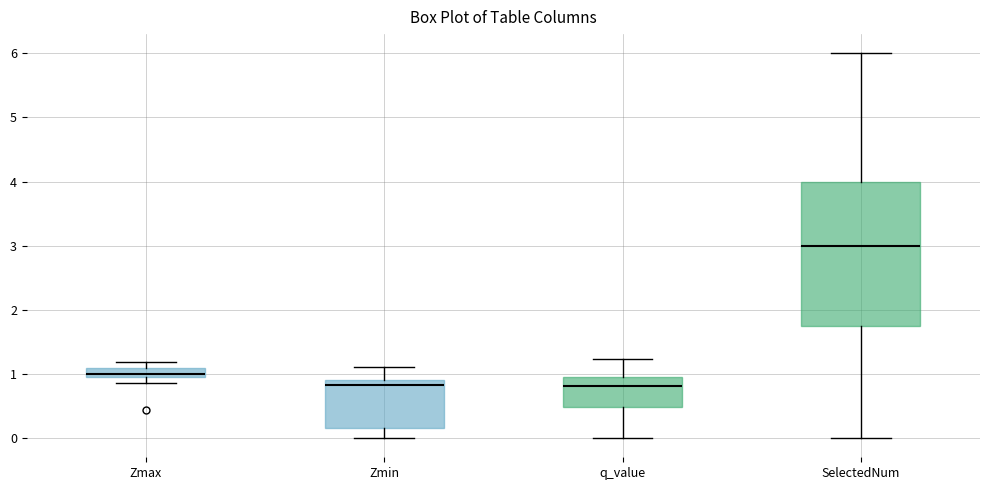

Where does the lower whisker of the box for SelectedNum end on the y-axis? The values are not printed on the chart, so give them approximately, as read against the axis.

0.0